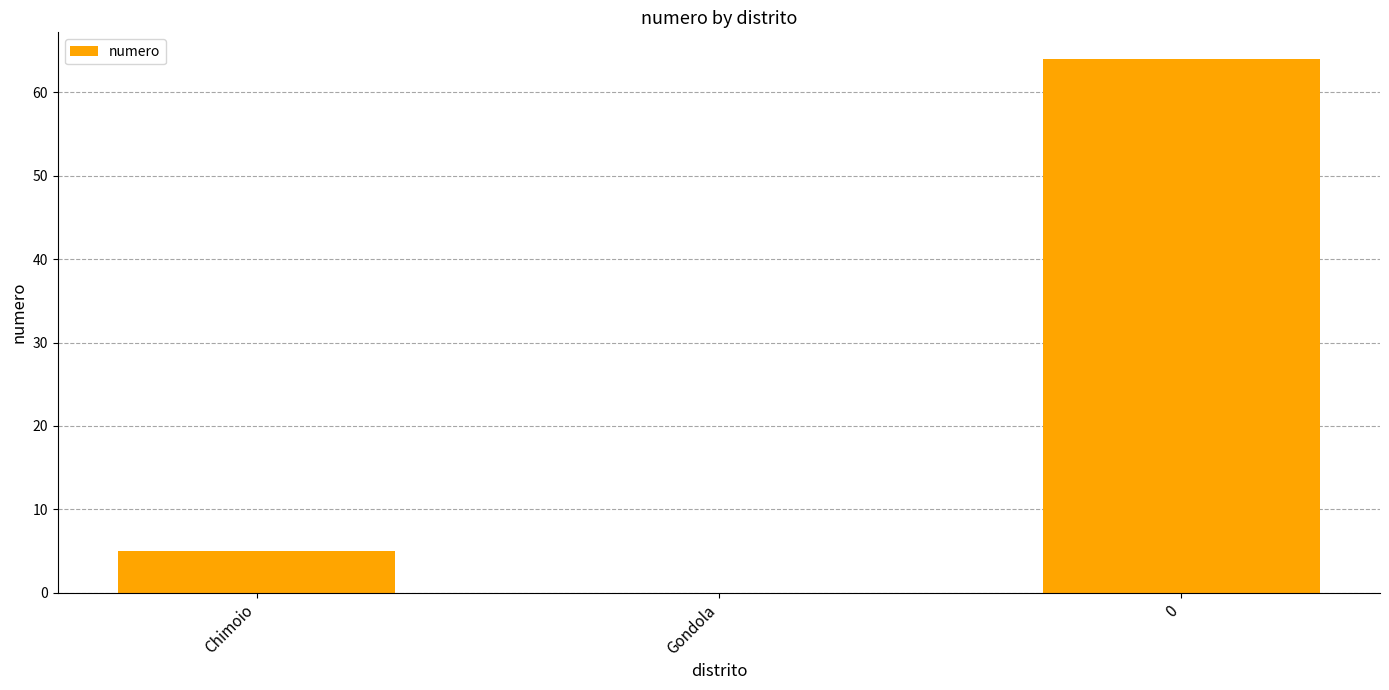

What is the sum of all values?

69